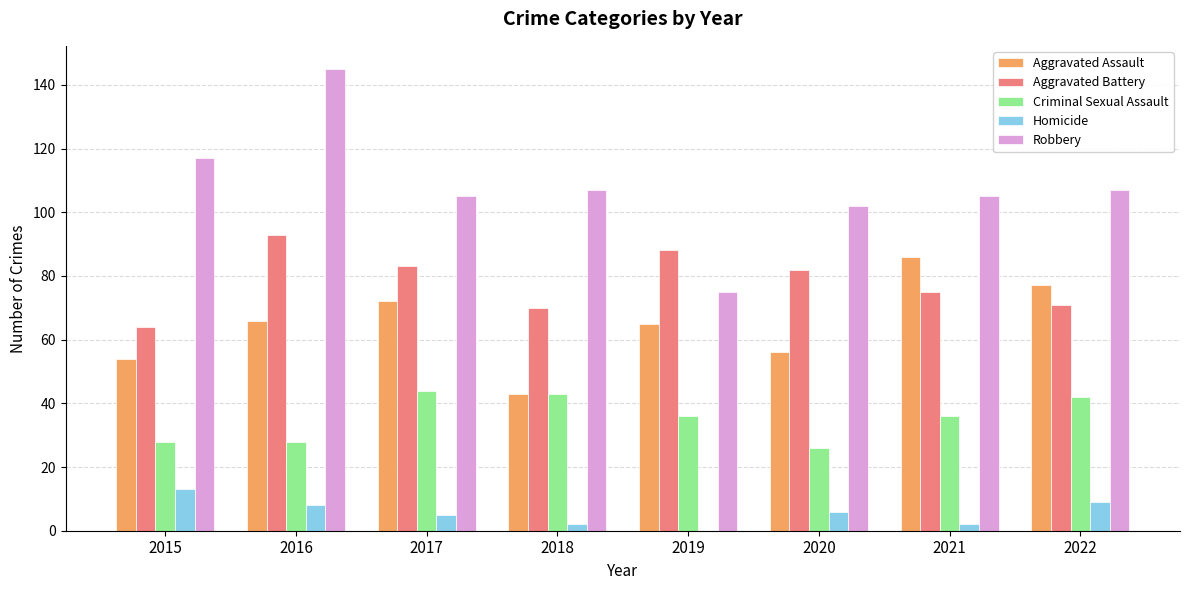

Is the value of Robbery at 2022 greater than the value of Homicide at 2022?

Yes